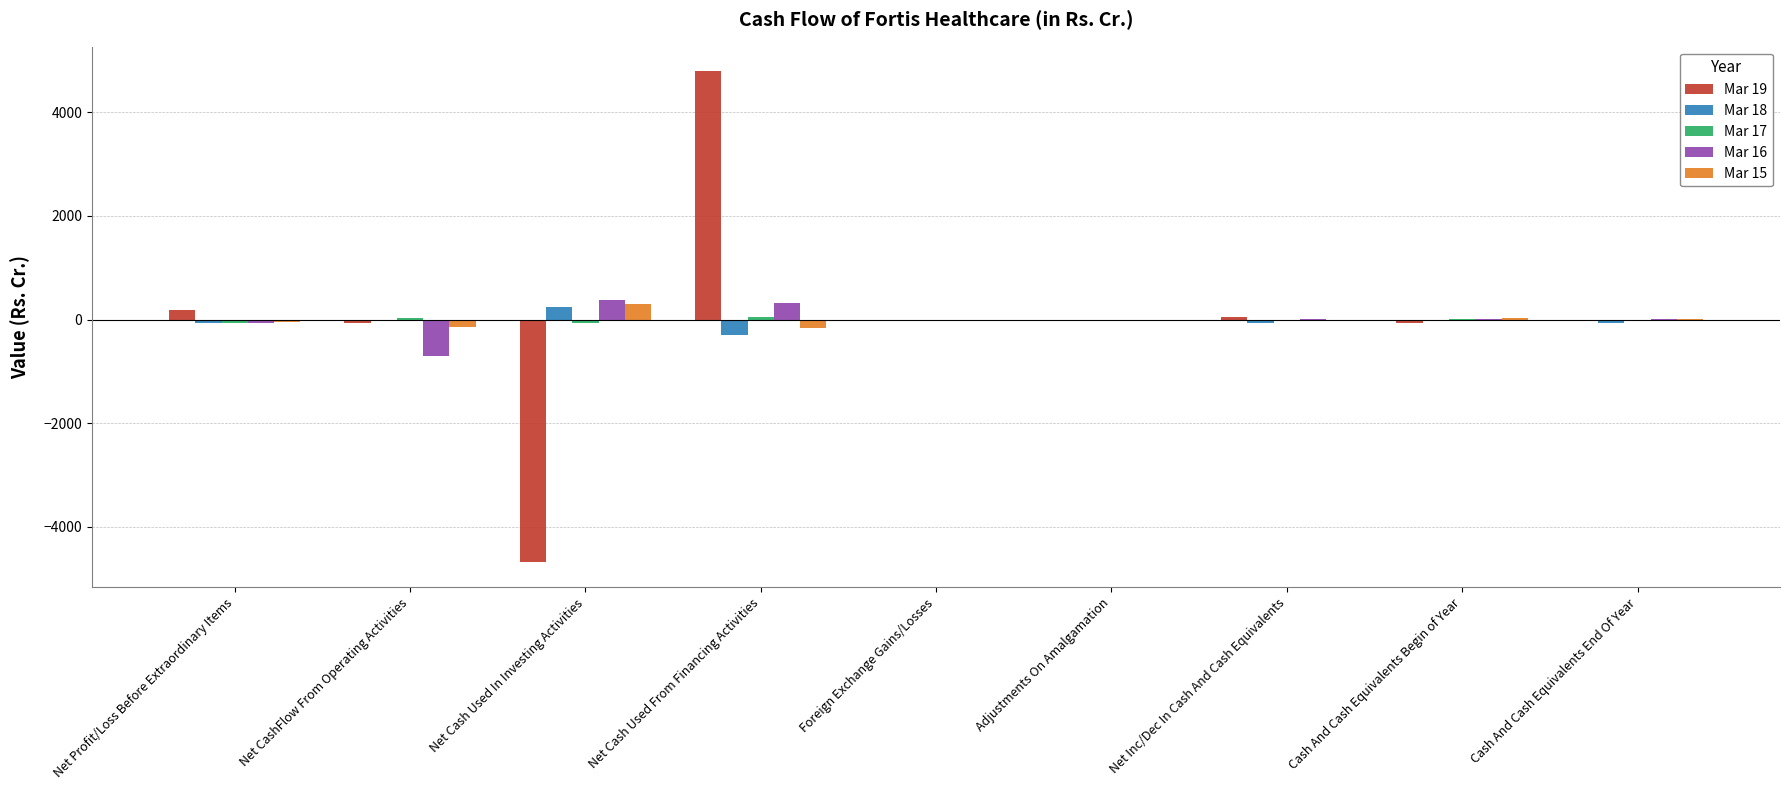

At which category is the sum across all series the highest?

Net Cash Used From Financing Activities